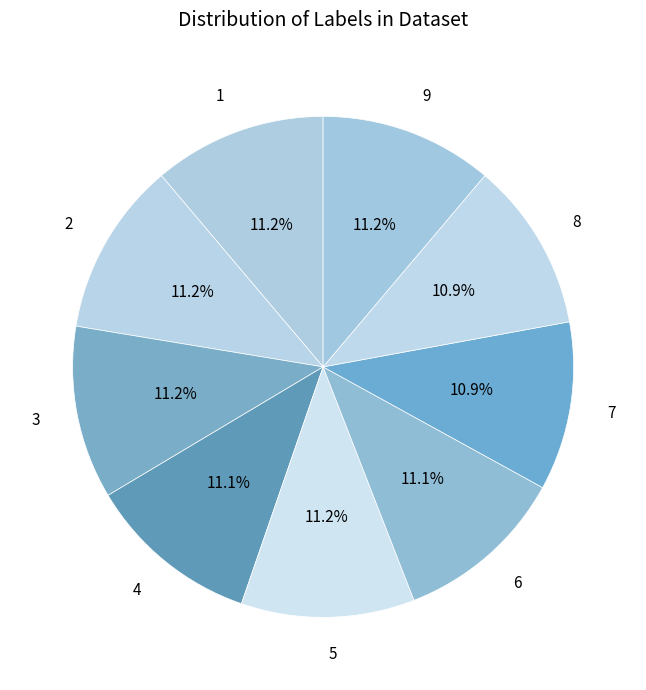

Is there a majority slice in this chart?

No